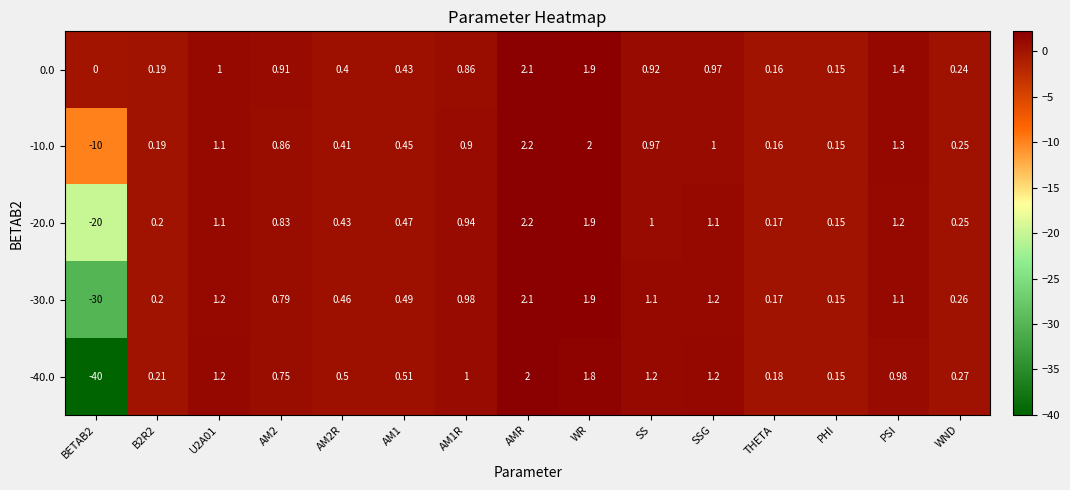

Where is -20.0 nearest to the value -8?

PHI